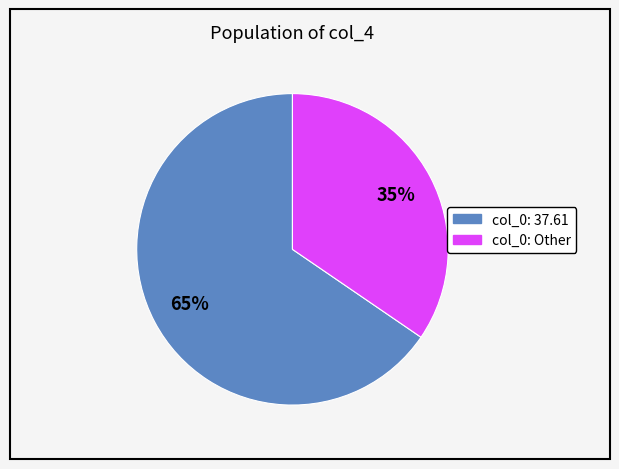

To the nearest percent, what is the average slice percentage?

50%